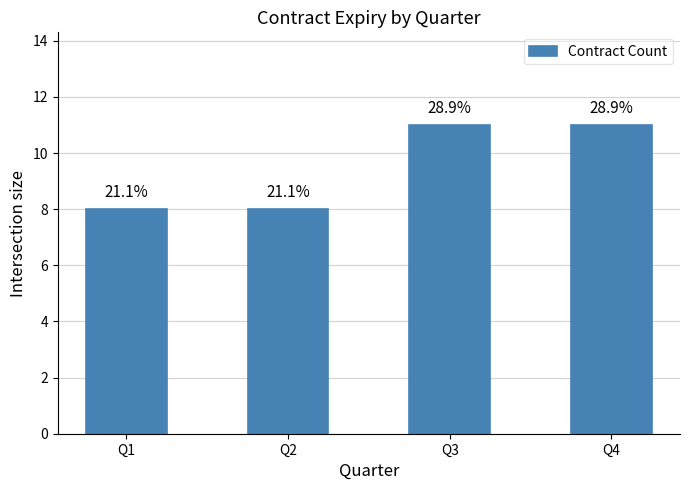

Between Q4 and Q2, which is larger?

Q4